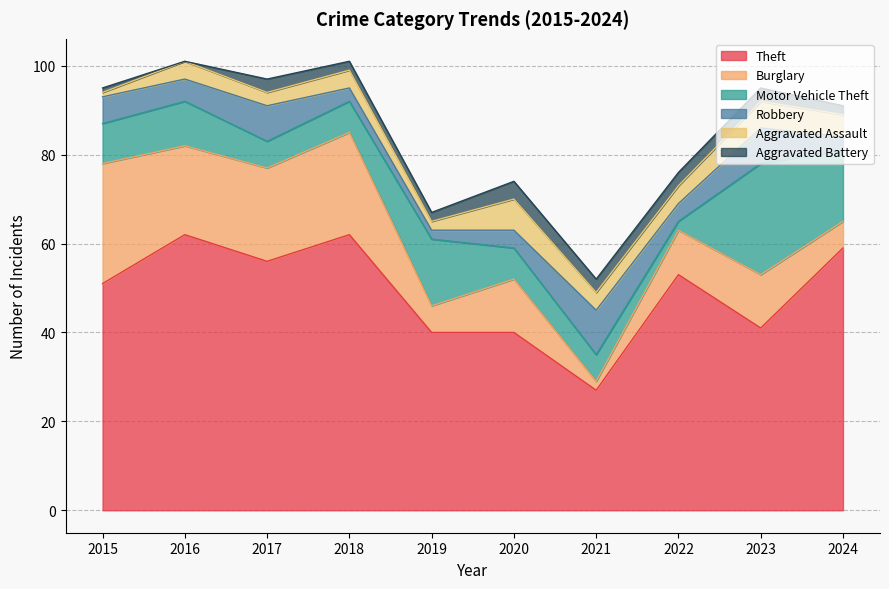

Reading left to right, transcribe all the data shown in this chart.

Theft: 51	62	56	62	40	40	27	53	41	59
Burglary: 27	20	21	23	6	12	2	10	12	6
Motor Vehicle Theft: 9	10	6	7	15	7	6	2	25	16
Robbery: 6	5	8	3	2	4	10	4	8	3
Aggravated Assault: 1	4	3	4	2	7	4	4	6	5
Aggravated Battery: 1	0	3	2	2	4	3	3	3	2